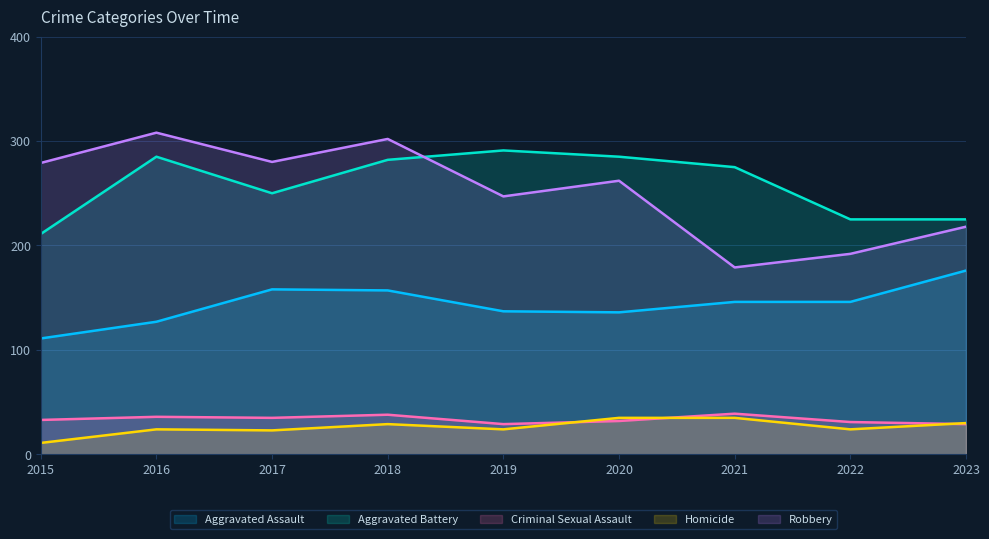

What is the spread (max minus min) of values at 2018?

273